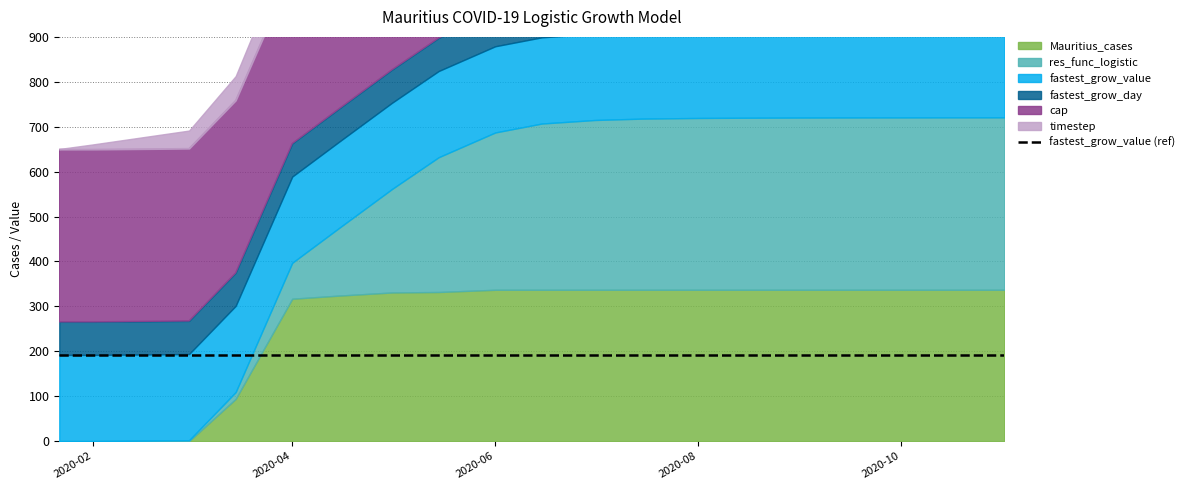

What is the approximate value of res_func_logistic at 2020-08-15?

383.0